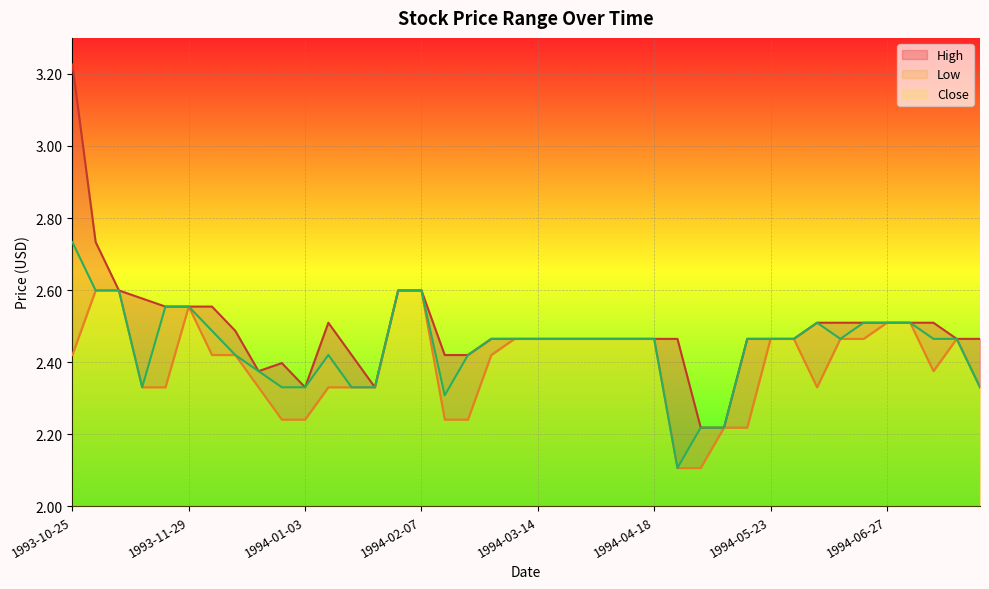

What is the label of the 27th point from the right?

1994-01-24